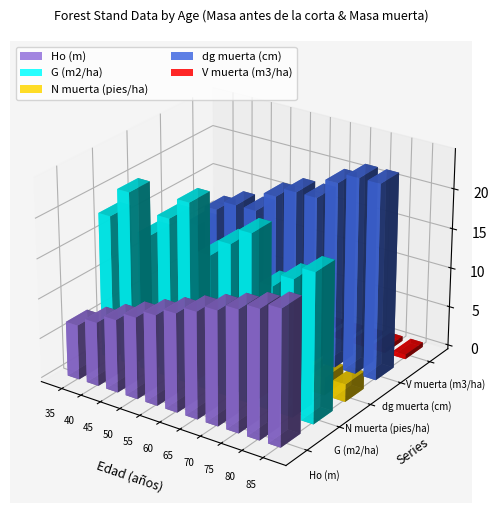

What is the value of the N muerta (pies/ha) bar at the 3rd from the left?

2.7